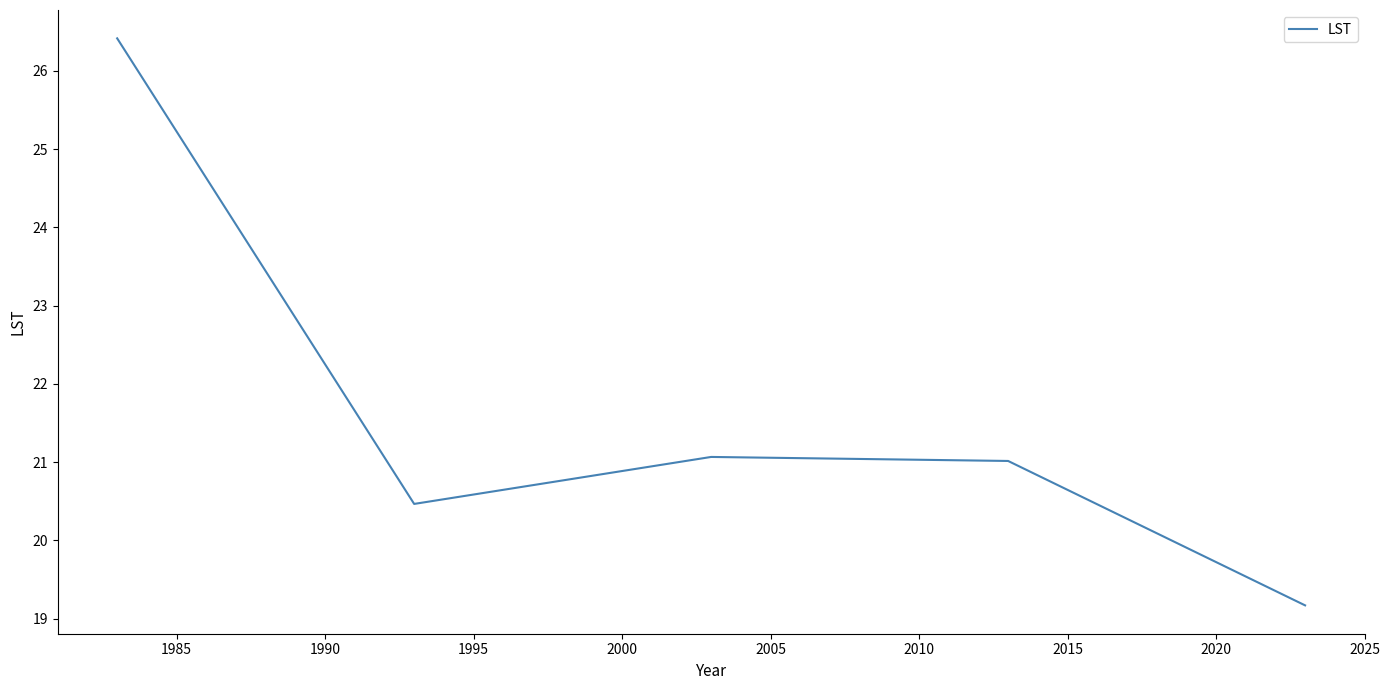

What is the sum of all values?

108.1